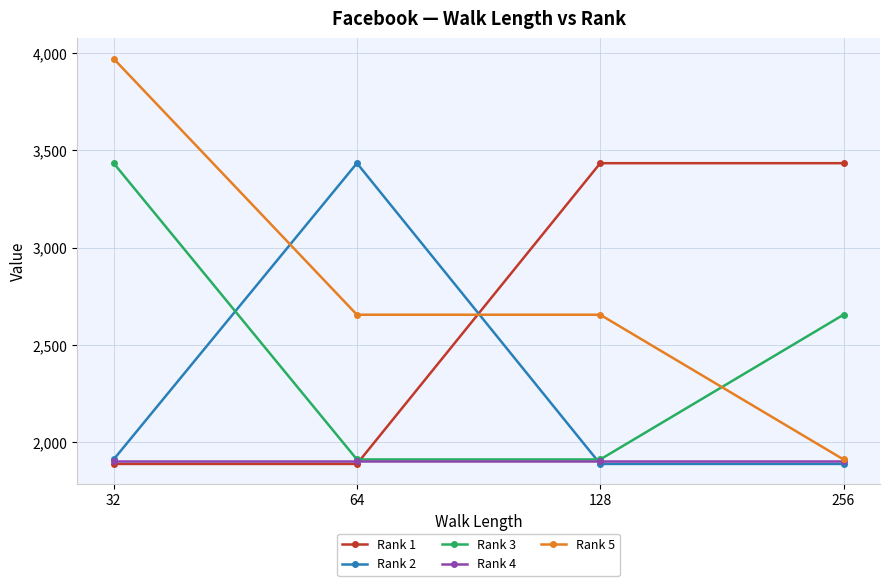

List the series in order of their overall mean, highest first.

Rank 5, Rank 1, Rank 3, Rank 2, Rank 4